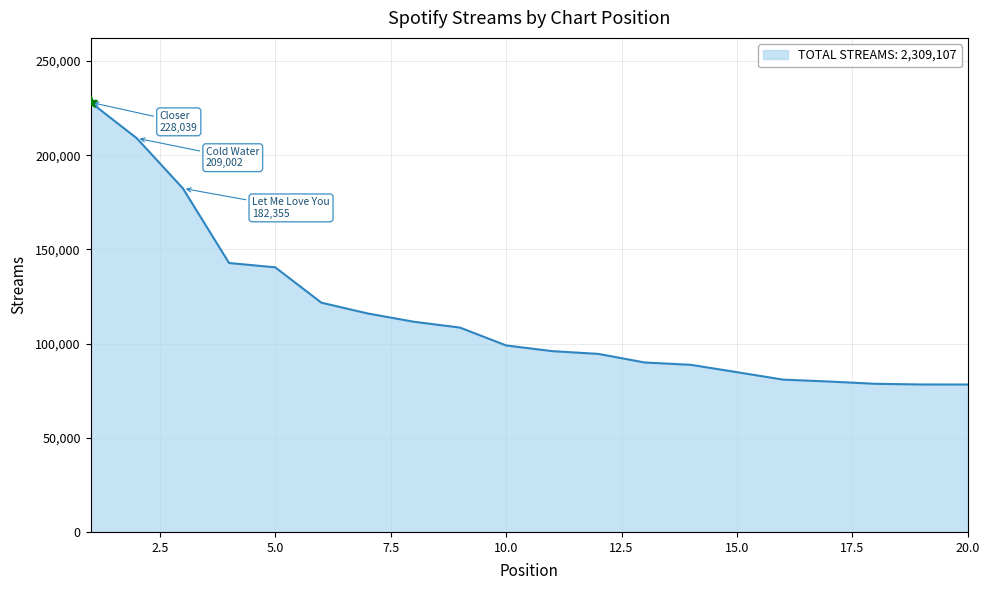

What is the smallest value displayed?

78250